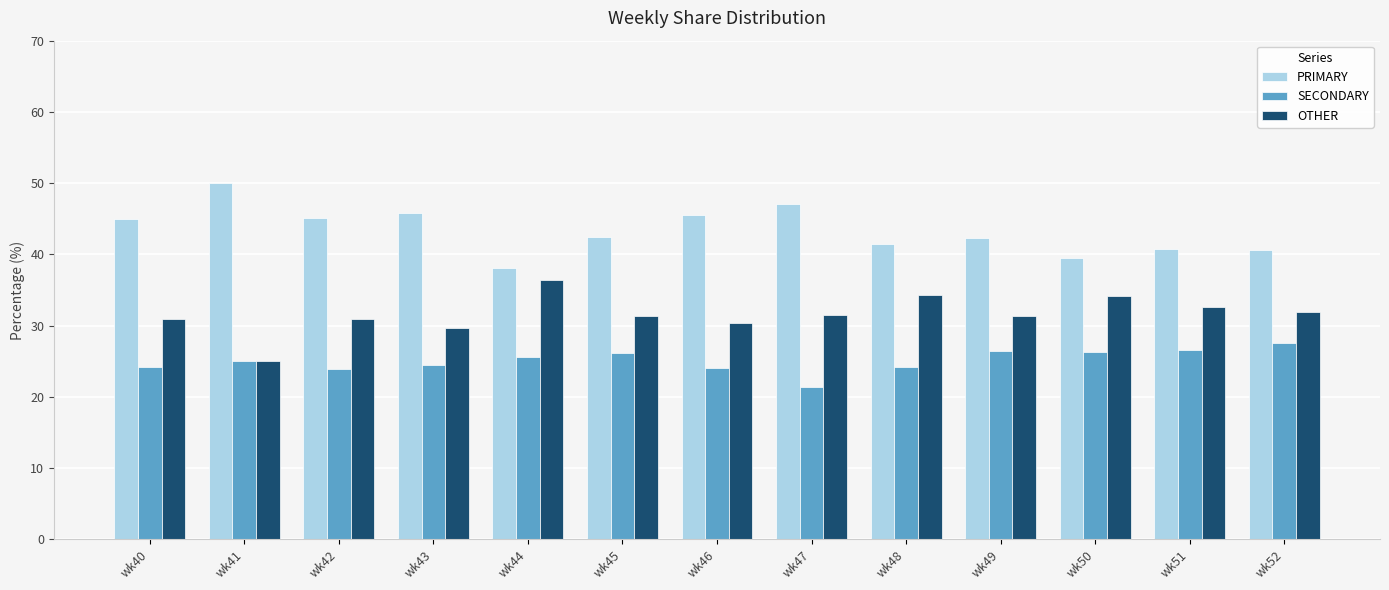

What is the value of the OTHER bar at the 2nd from the left?

25.0